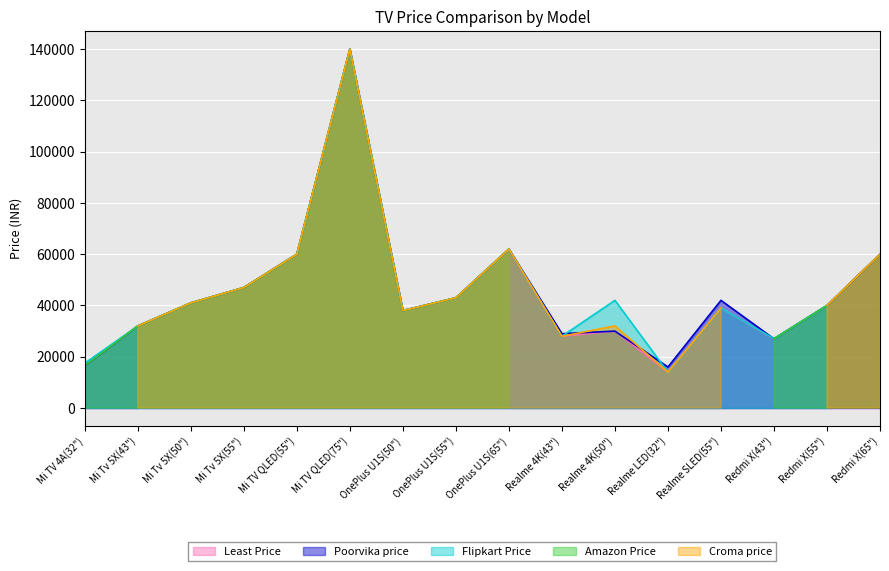

Which category has the highest value in the Poorvika price series?

Mi TV QLED(75")